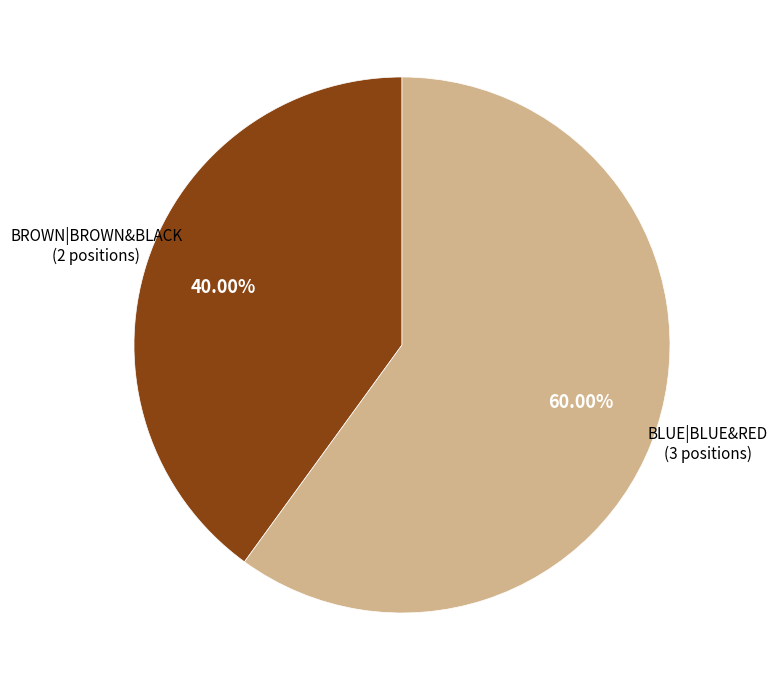

How many segments does this pie chart have?

2